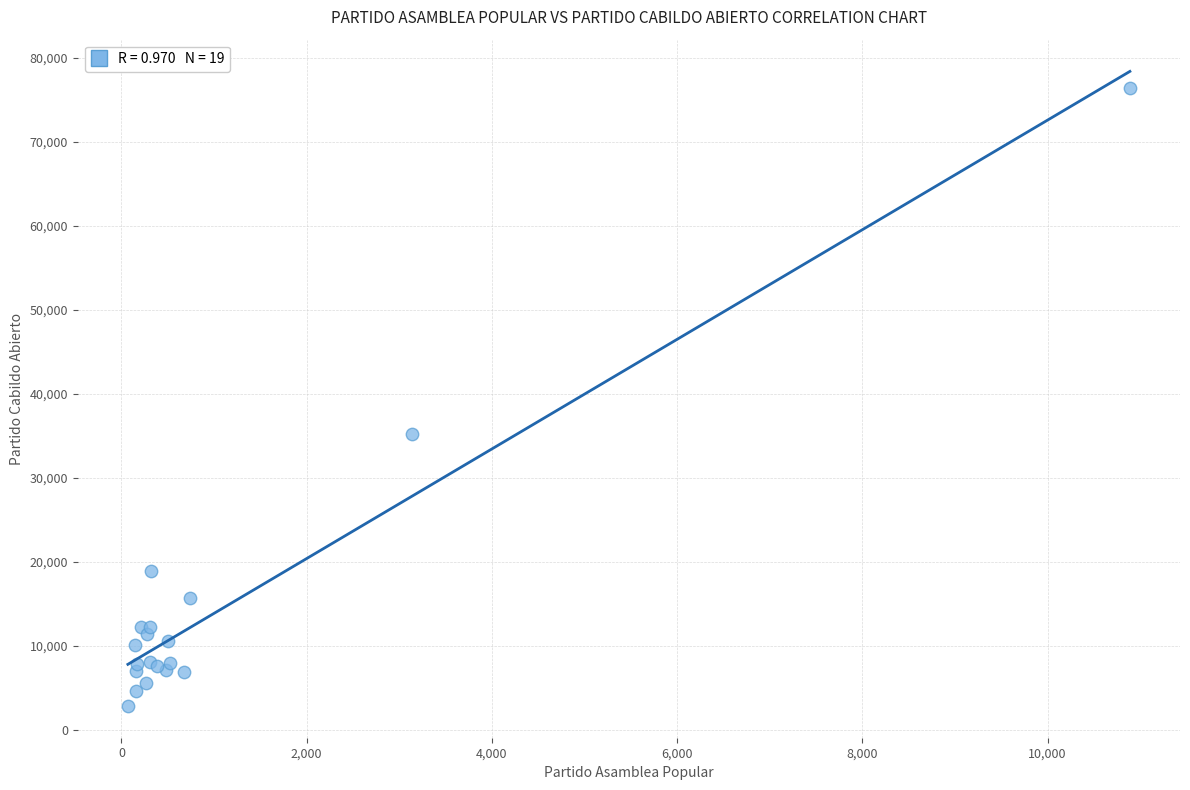

What Y value in the scatter plot is closest to 39642?

35202